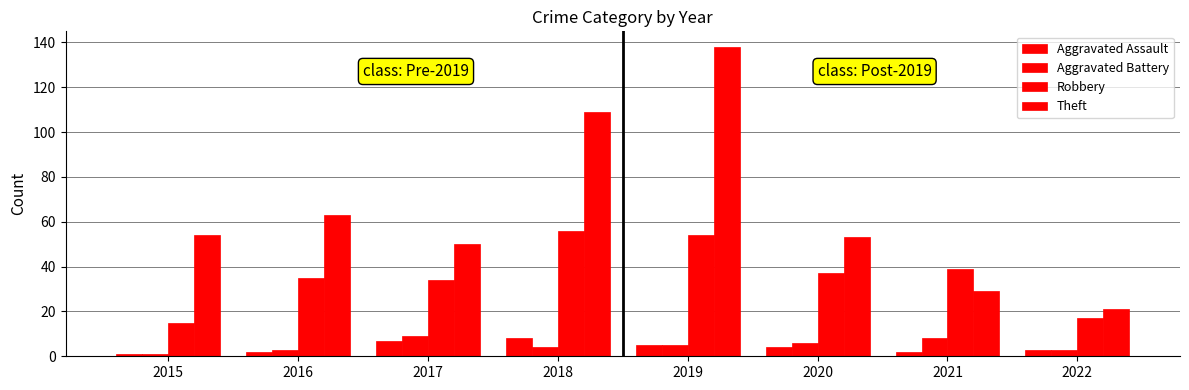

What is the total value across all series at 2021?

78